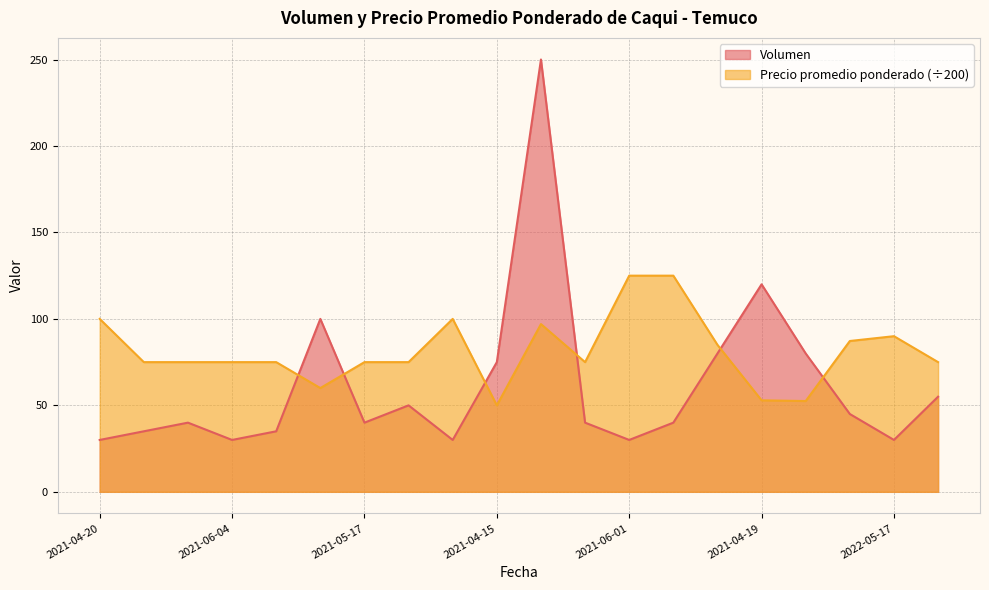

True or false: Volumen and Precio promedio ponderado cross at least once.

True